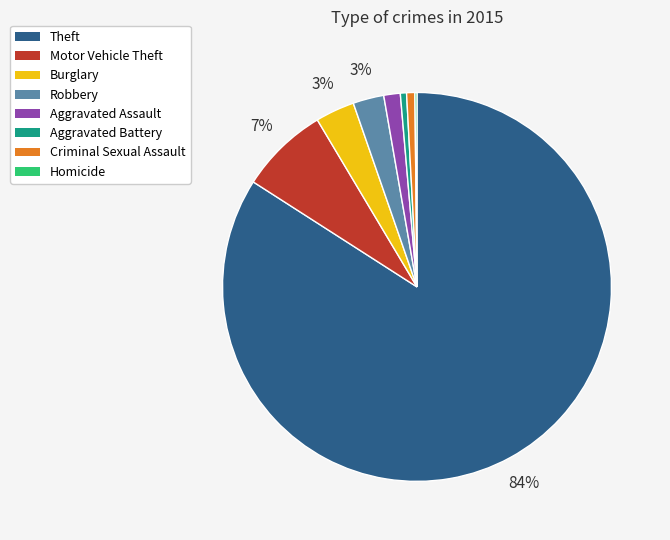

To the nearest percent, what is the difference between the largest and smallest slice percentages?

84%